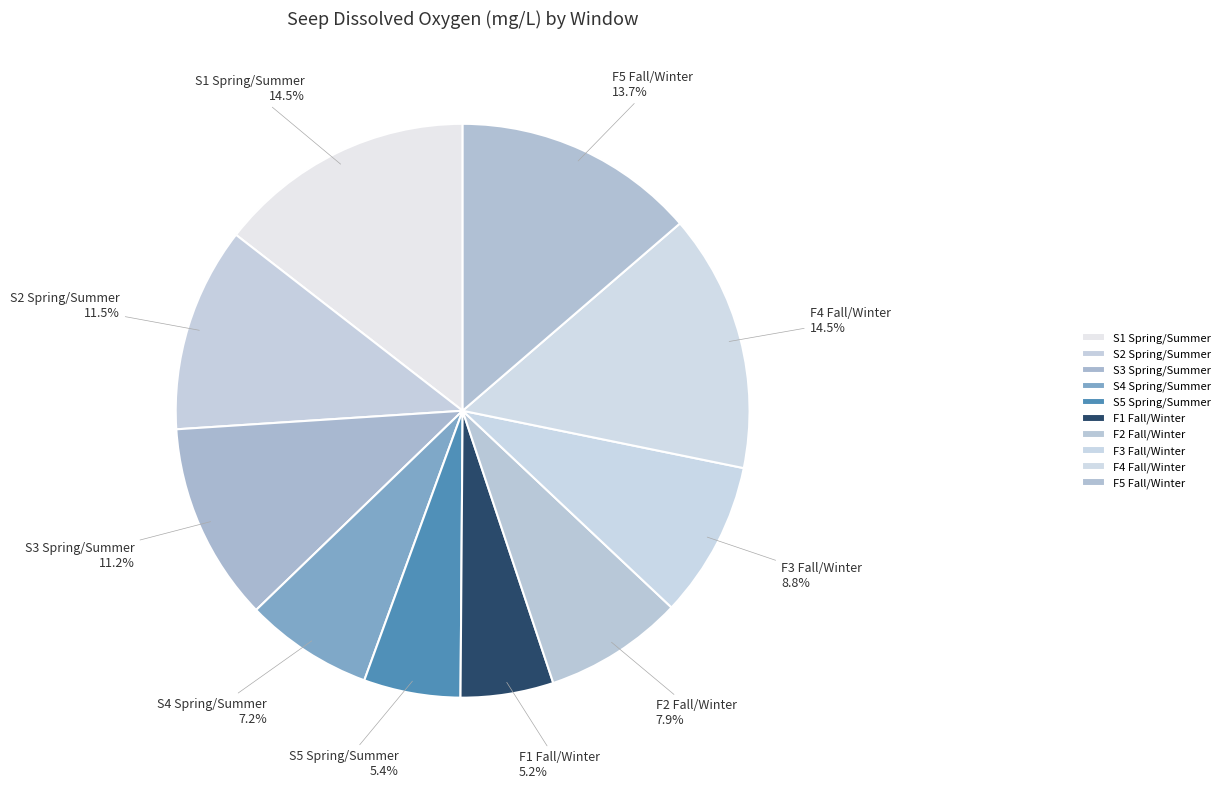

Approximately how many times larger is the value at S4 Spring/Summer compared to S2 Spring/Summer?

0.6